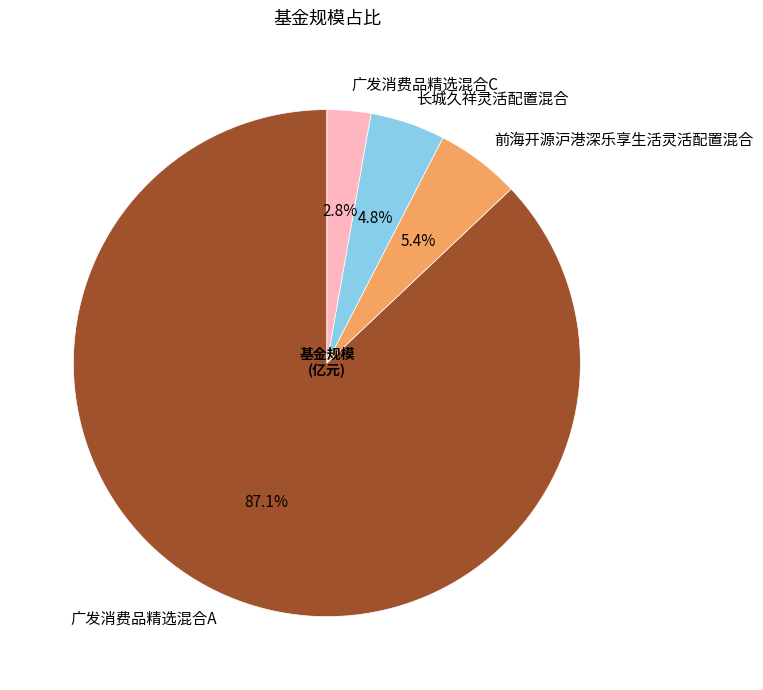

To the nearest percent, what is the average slice percentage?

25%